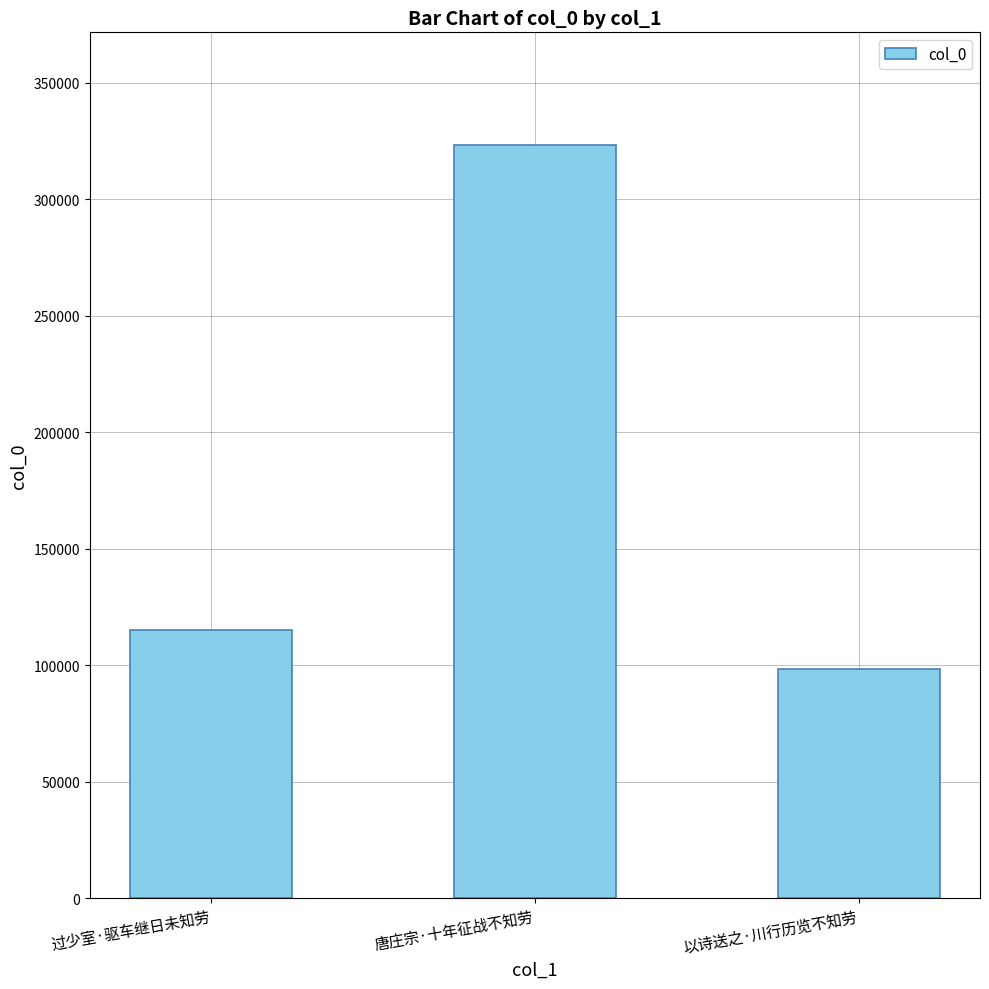

True or false: the data shows 176984 at 过少室·驱车继日未知劳.

False